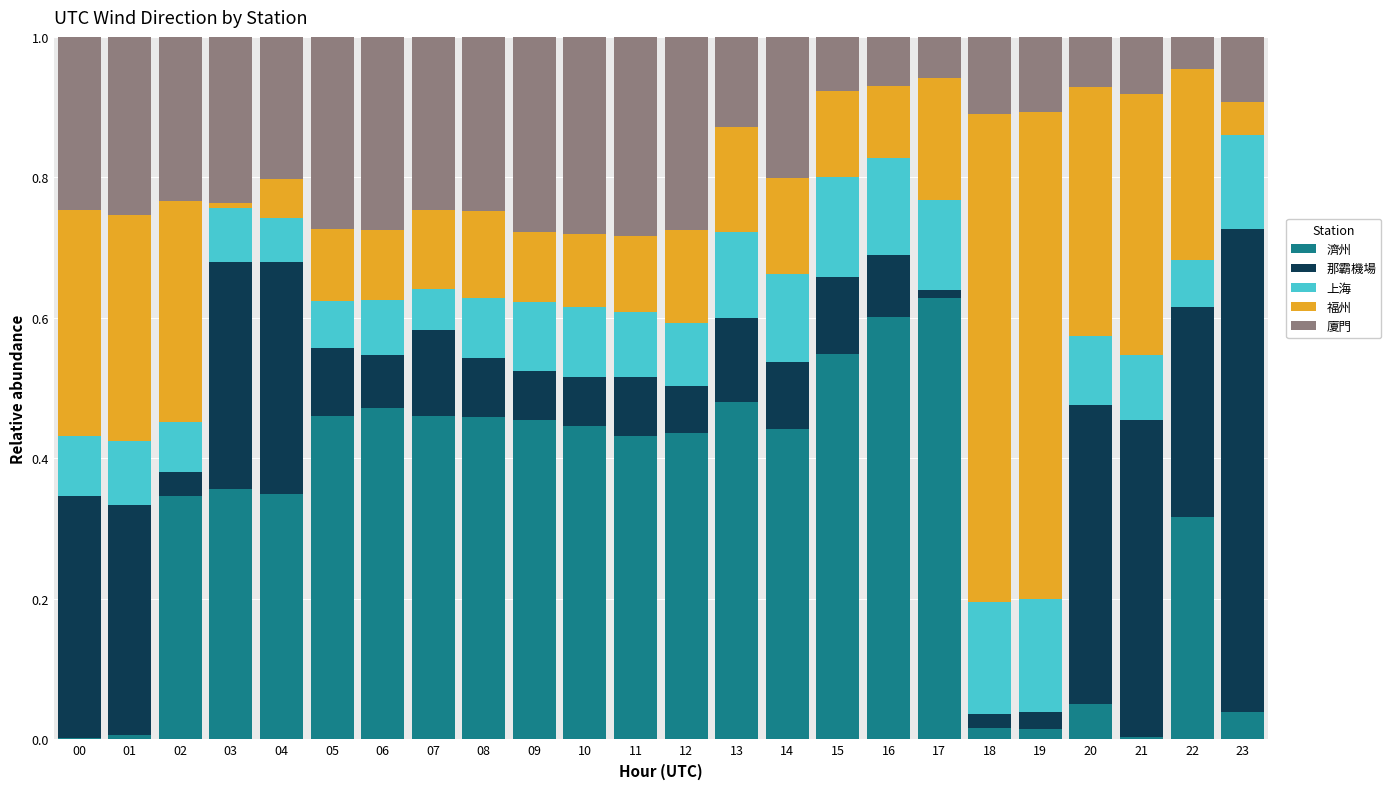

Does the chart contain stacked bars?

Yes